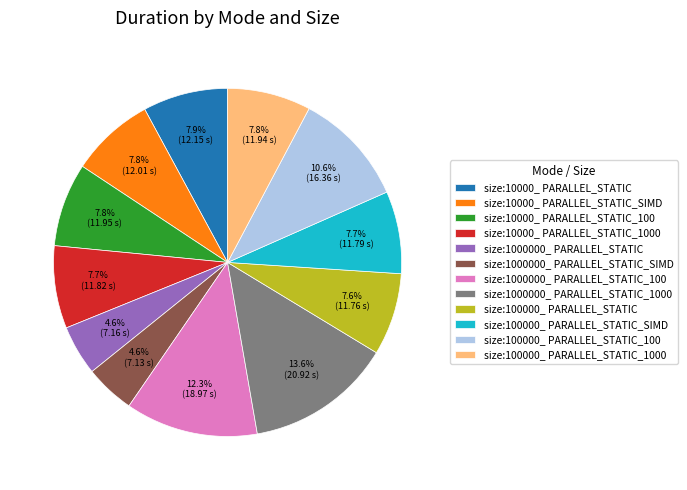

Does size:10000_ PARALLEL_STATIC represent more than half of the total?

No